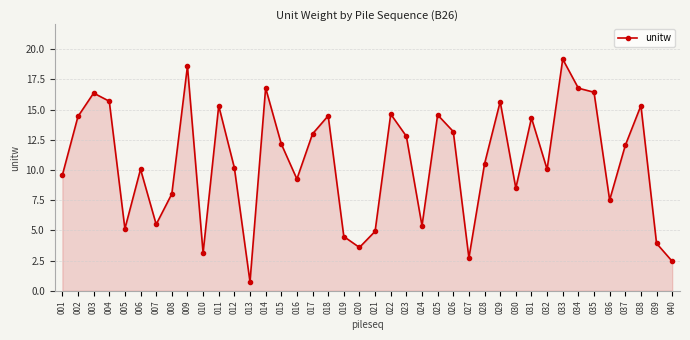

What is the change in value from 022 to 030?

-6.1